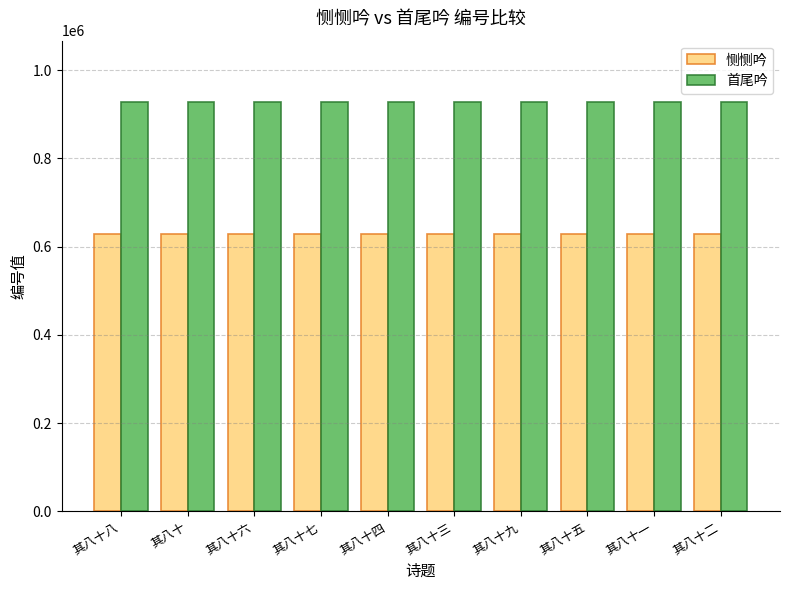

Count the number of categories in the chart.

10